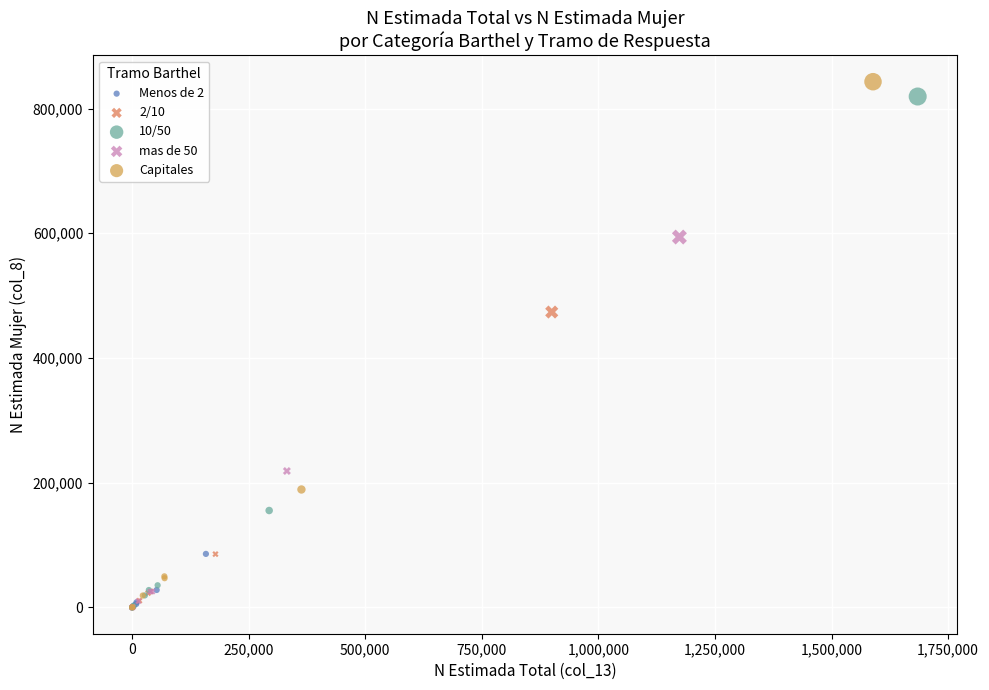

What are all the series names shown in the legend?

Menos de 2, 2/10, 10/50, mas de 50, Capitales